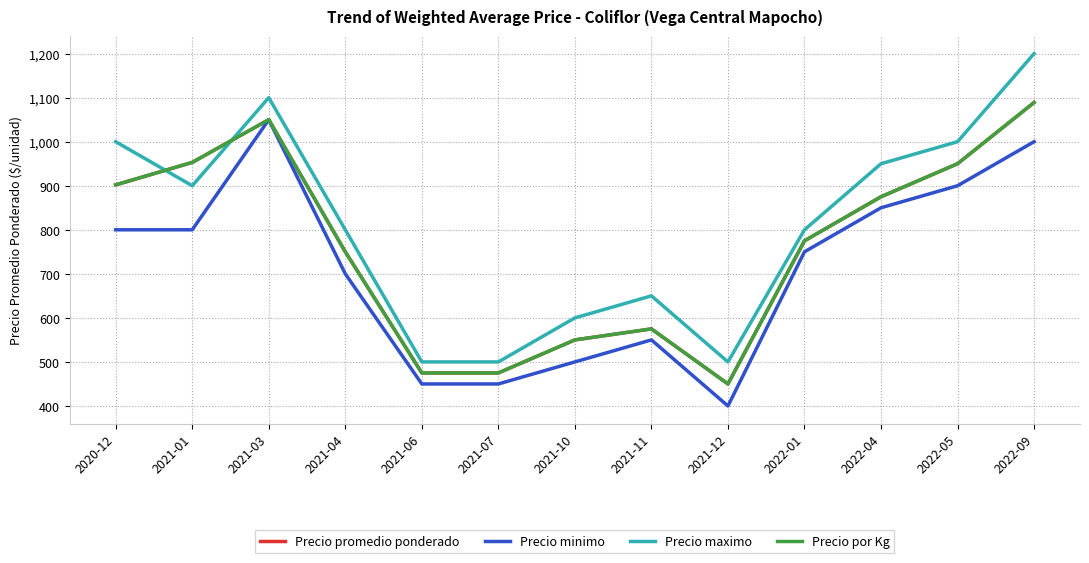

Does the chart display data point markers on the line(s)?

No